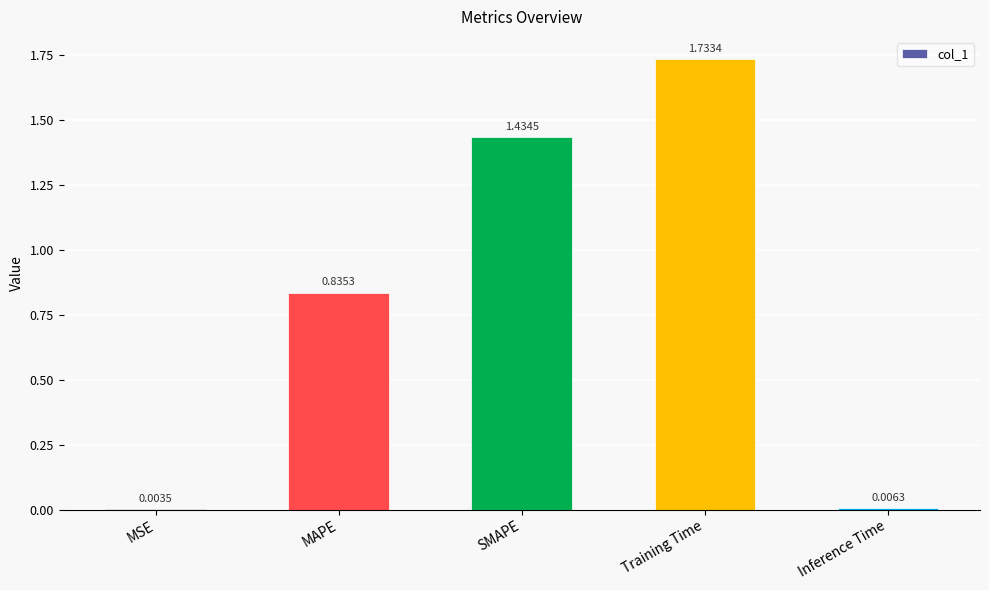

Between Training Time and MAPE, which is larger?

Training Time